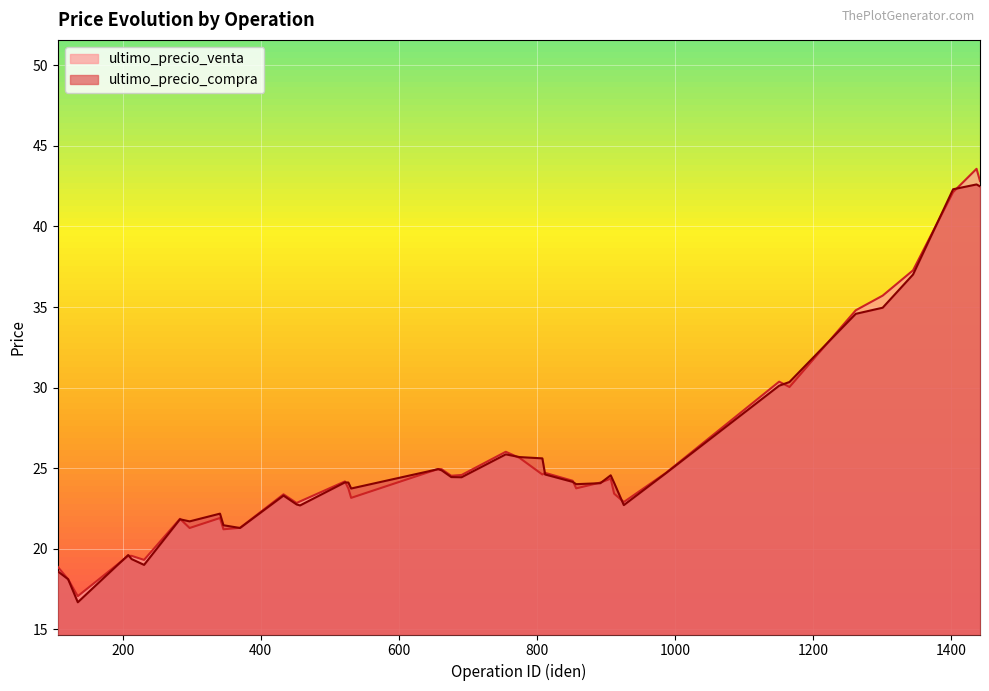

At which category is the sum across all series the highest?

1437